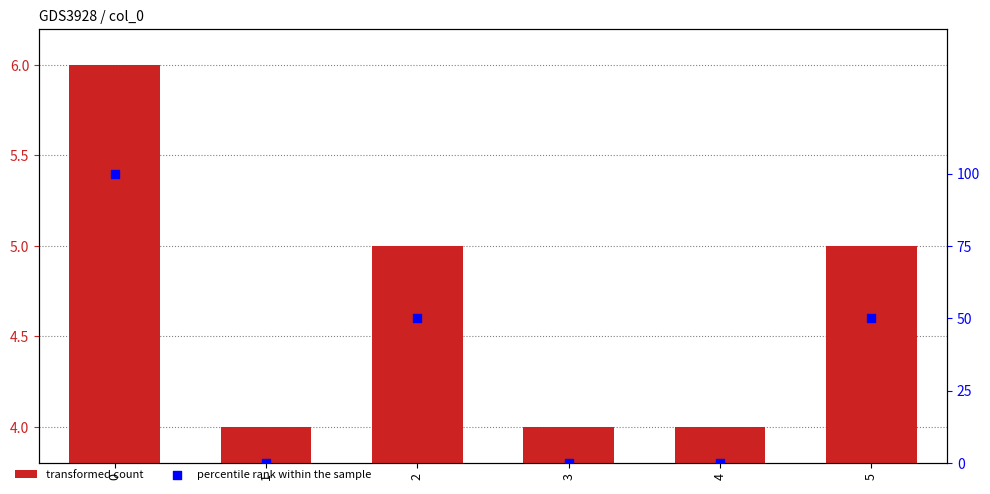

Which series reaches the maximum Y coordinate?

percentile rank within the sample